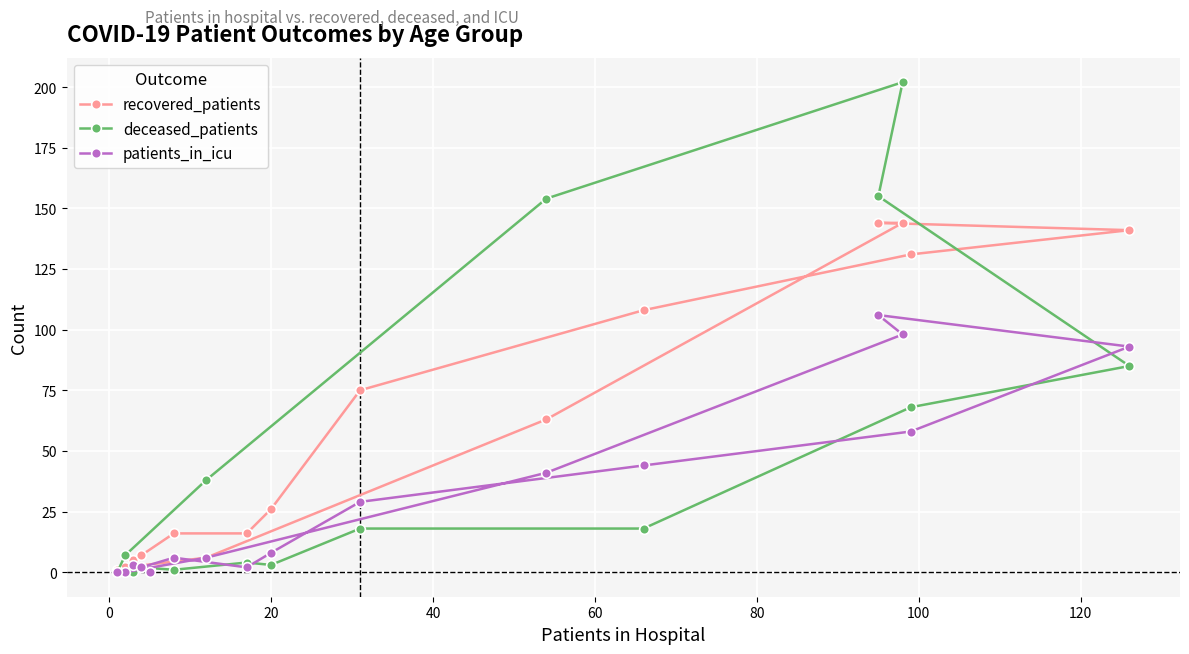

List the series in order of their peak value, highest first.

deceased_patients, recovered_patients, patients_in_icu